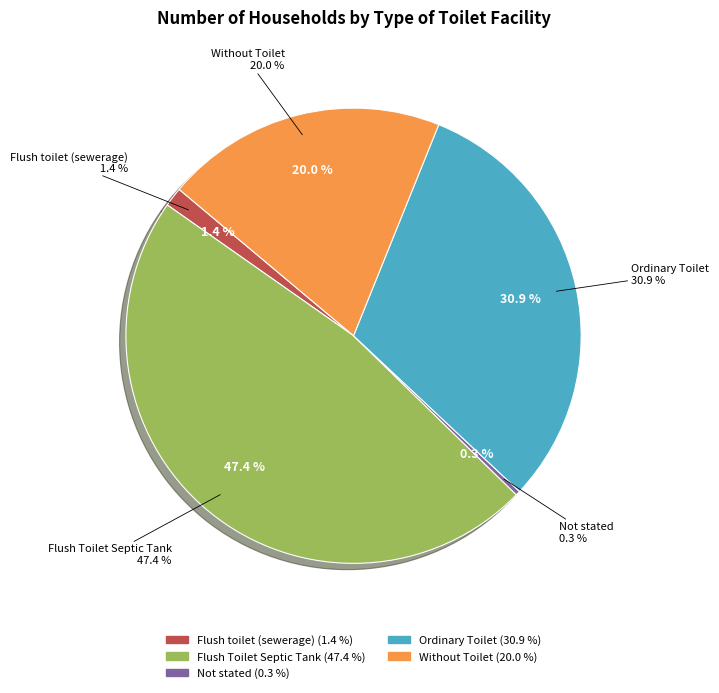

To the nearest percent, what is the combined percentage of Flush toilet (sewerage) and Not stated?

2%